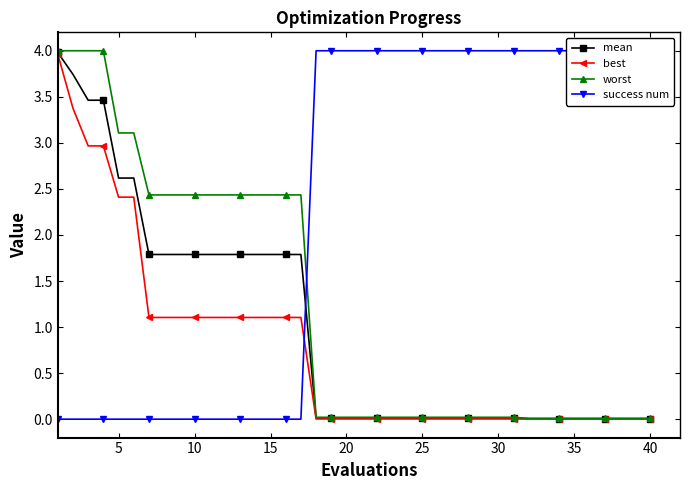

What is the sum of all worst values?

49.4